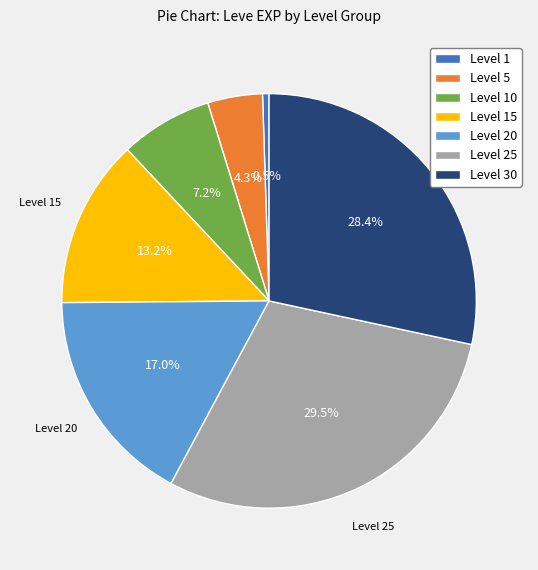

Which slice is the smallest?

Level 1